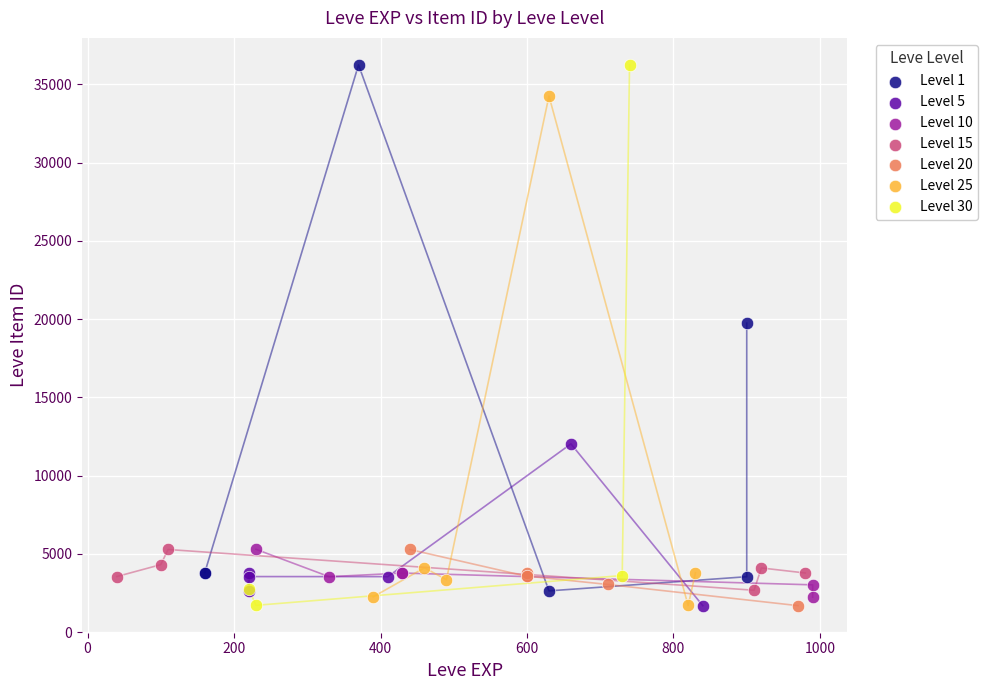

What are all the series names shown in the legend?

Level 1, Level 5, Level 10, Level 15, Level 20, Level 25, Level 30